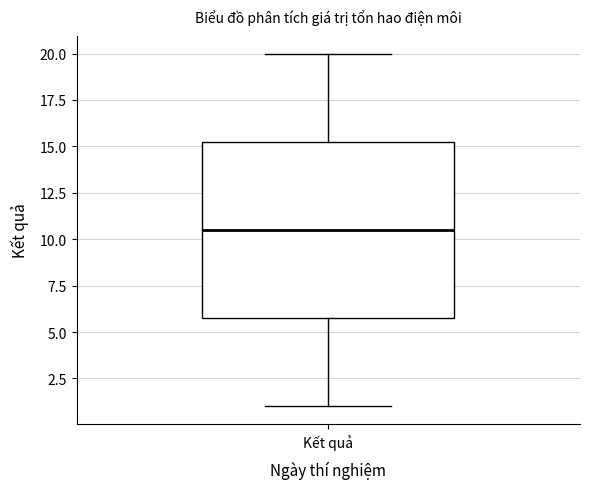

Where does the median line of the box for Kết quả sit on the y-axis? The values are not printed on the chart, so give them approximately, as read against the axis.

10.5